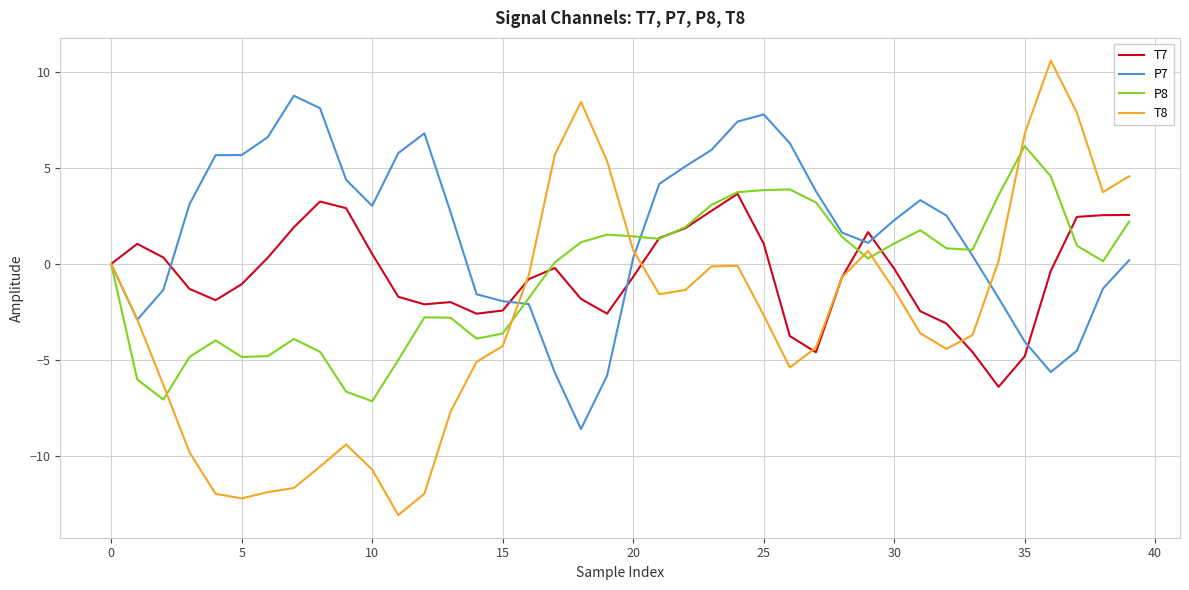

List the series in order of their peak value, highest first.

T8, P7, P8, T7